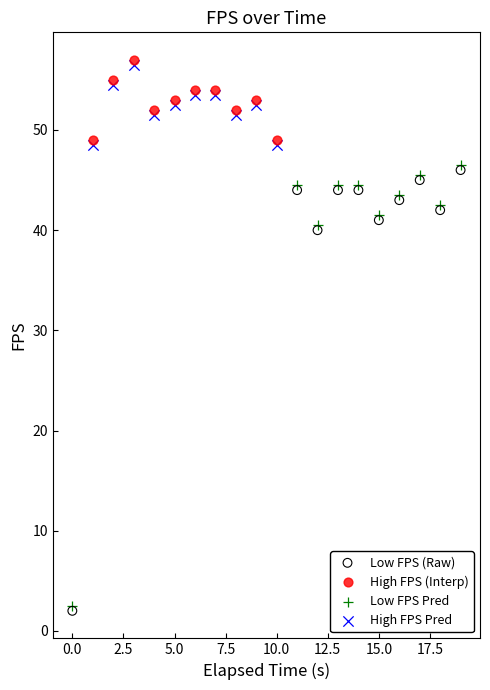

What are all the series names shown in the legend?

Low FPS (Raw), High FPS (Interp), Low FPS Pred, High FPS Pred